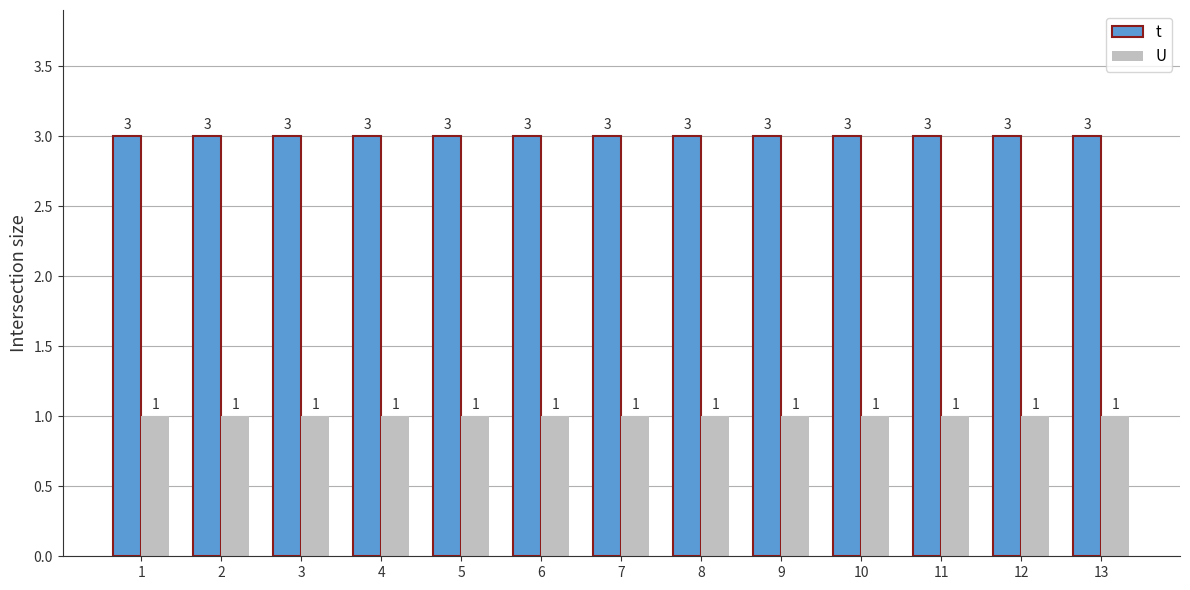

True or false: t has a value of 2 at 2.

False